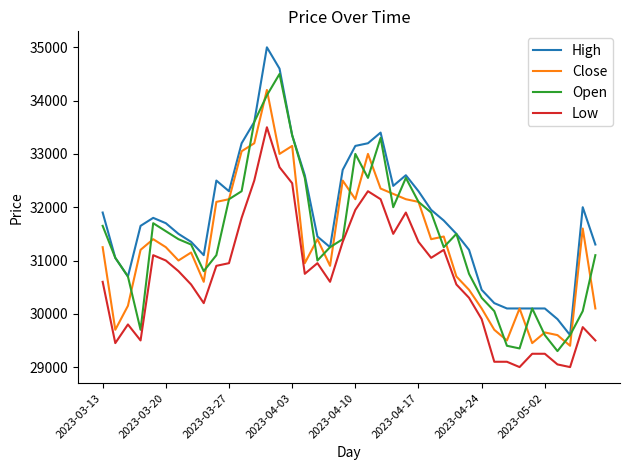

Rank the series by their maximum value, from highest to lowest.

High, Open, Close, Low